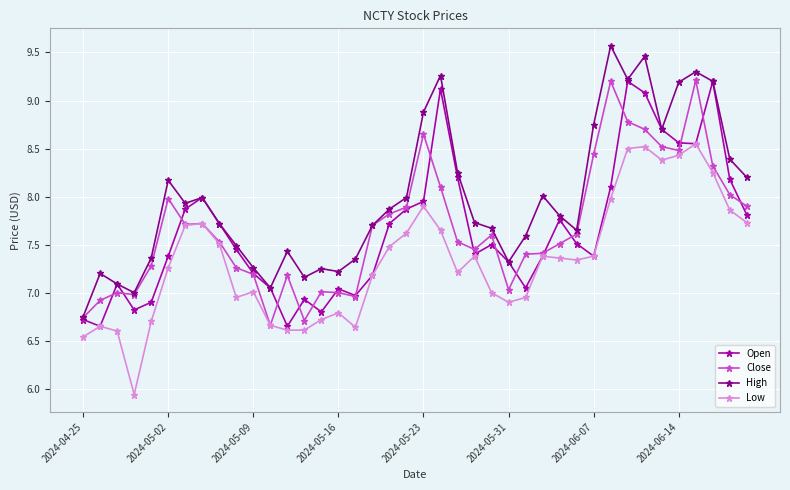

What is the maximum value for Close?

9.2